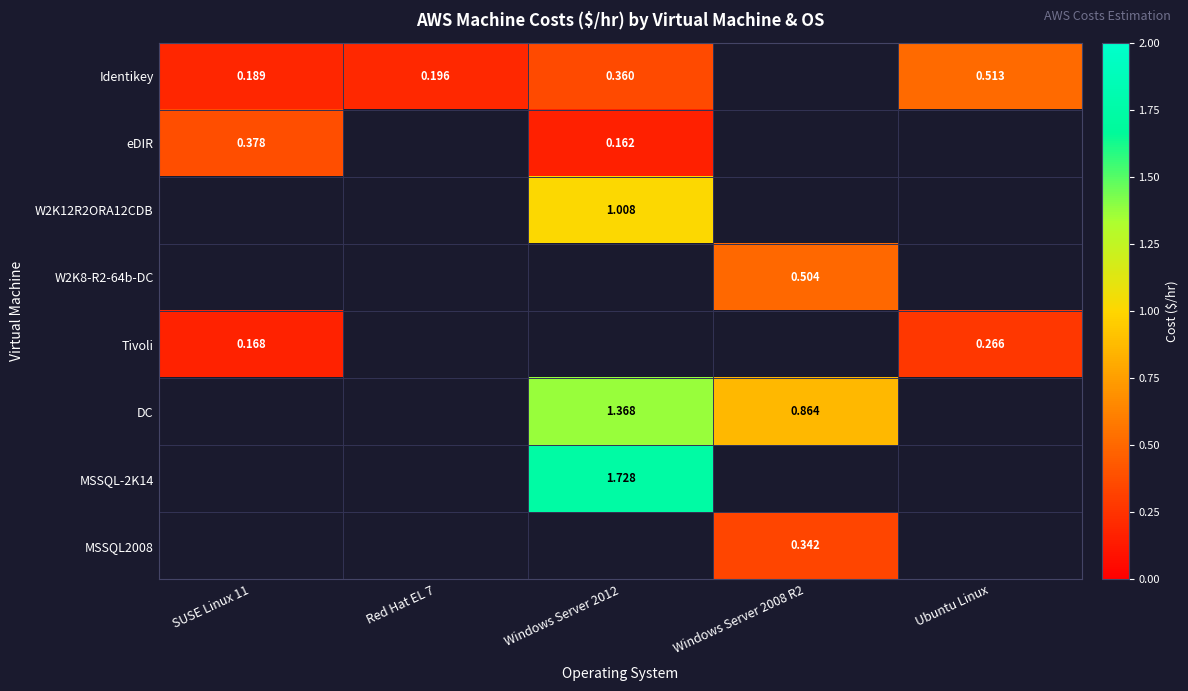

What is the greatest value displayed?

1.7